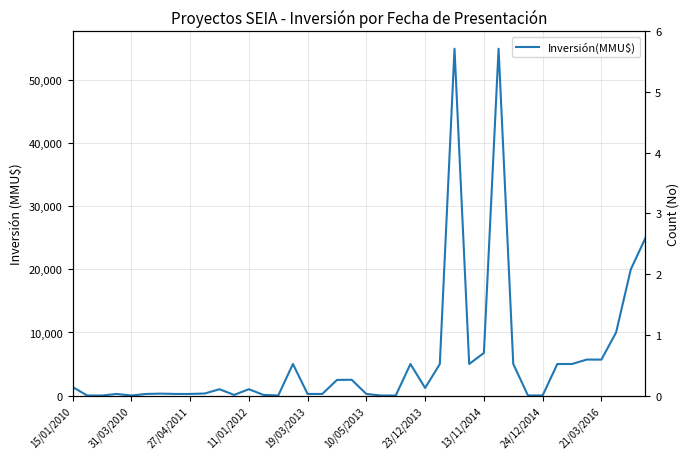

Read the value at 19/03/2013, to the nearest 50.

250